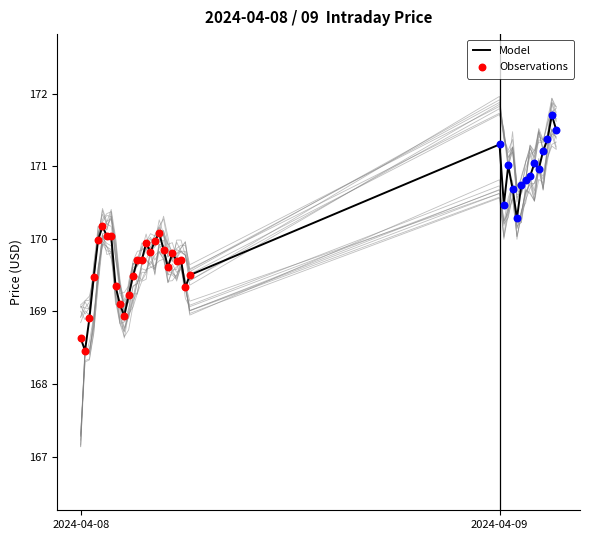

What is the highest value of the Model series?

171.7